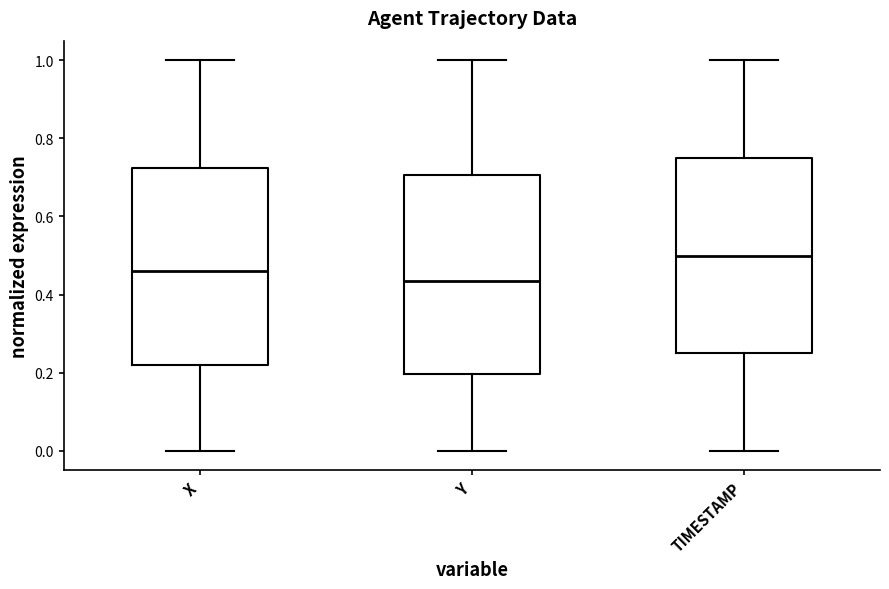

Reading left to right, read every box against the y-axis: the position of its median line, the range the box covers, and the ends of its whiskers. The values are not printed on the chart, so give them approximately, as read against the axis.

X: median 0.46, box 0.22 to 0.72, whiskers 0.00 to 1.00
Y: median 0.44, box 0.20 to 0.70, whiskers 0.00 to 1.00
TIMESTAMP: median 0.50, box 0.26 to 0.76, whiskers 0.00 to 1.00